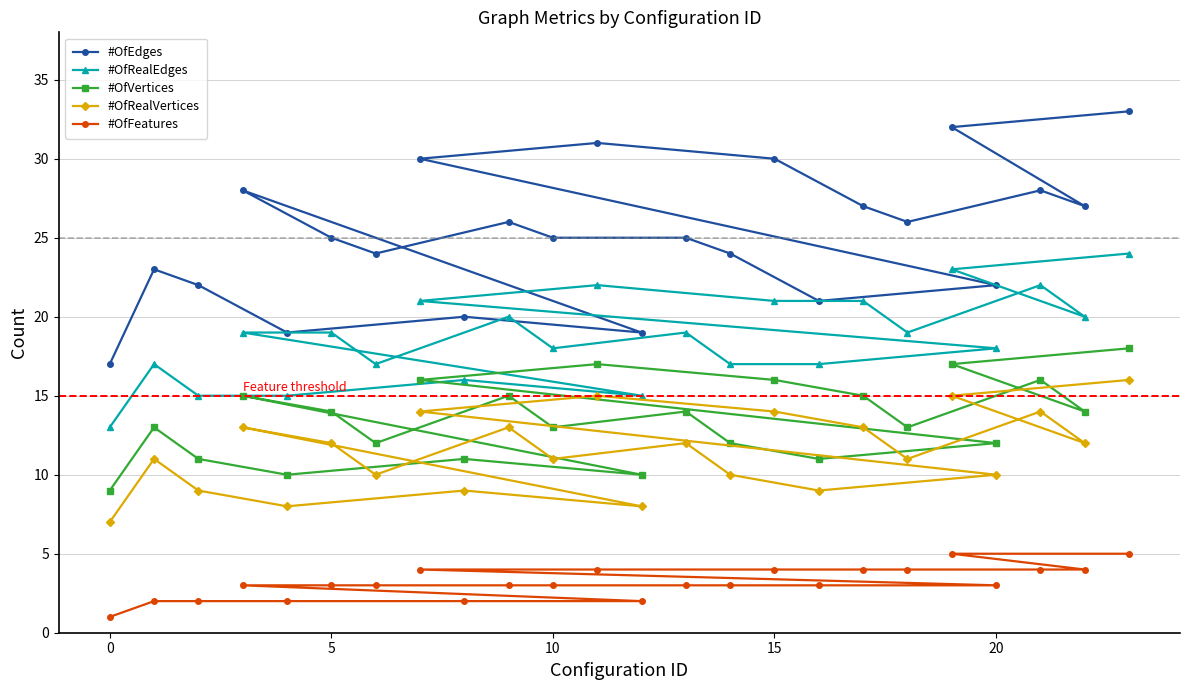

Rank the series by their maximum value, from highest to lowest.

#OfEdges, #OfRealEdges, #OfVertices, #OfRealVertices, #OfFeatures